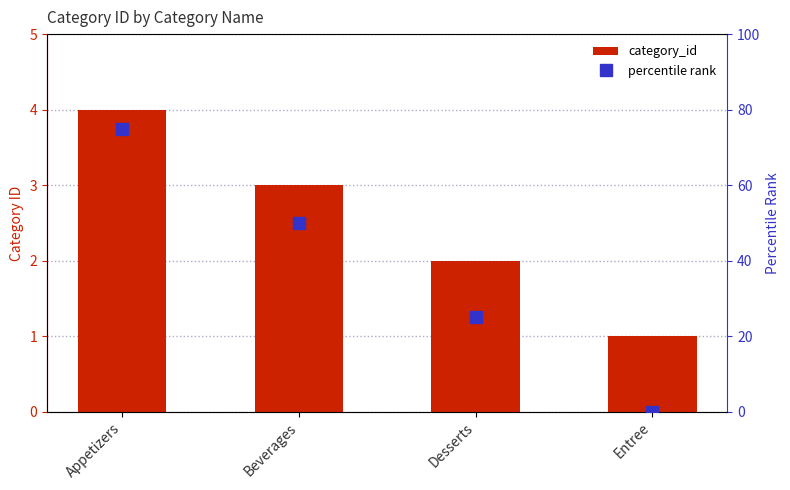

How many positive values does the percentile rank series have?

3